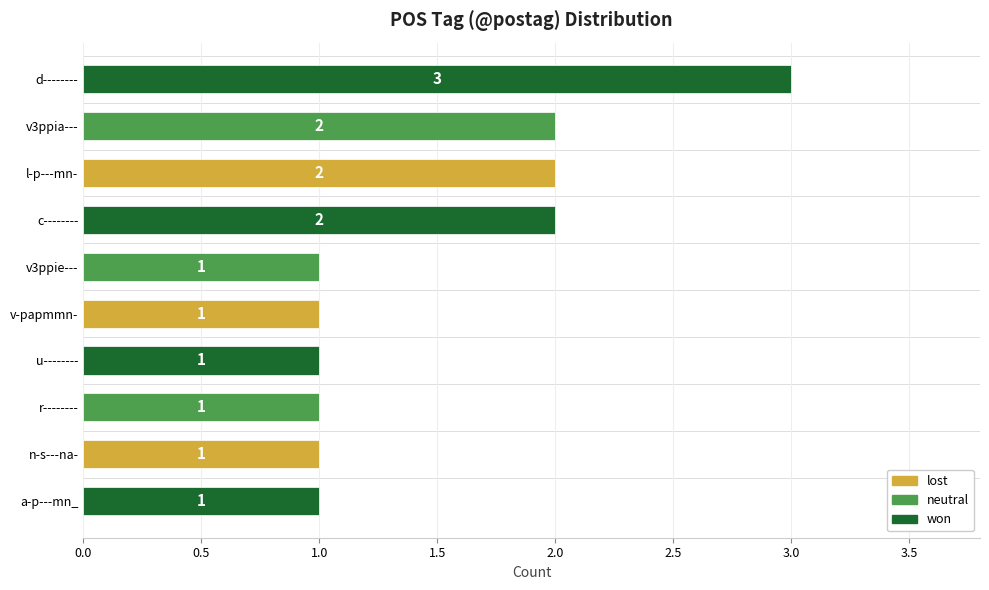

True or false: the data shows 1 at v-papmmn-.

True